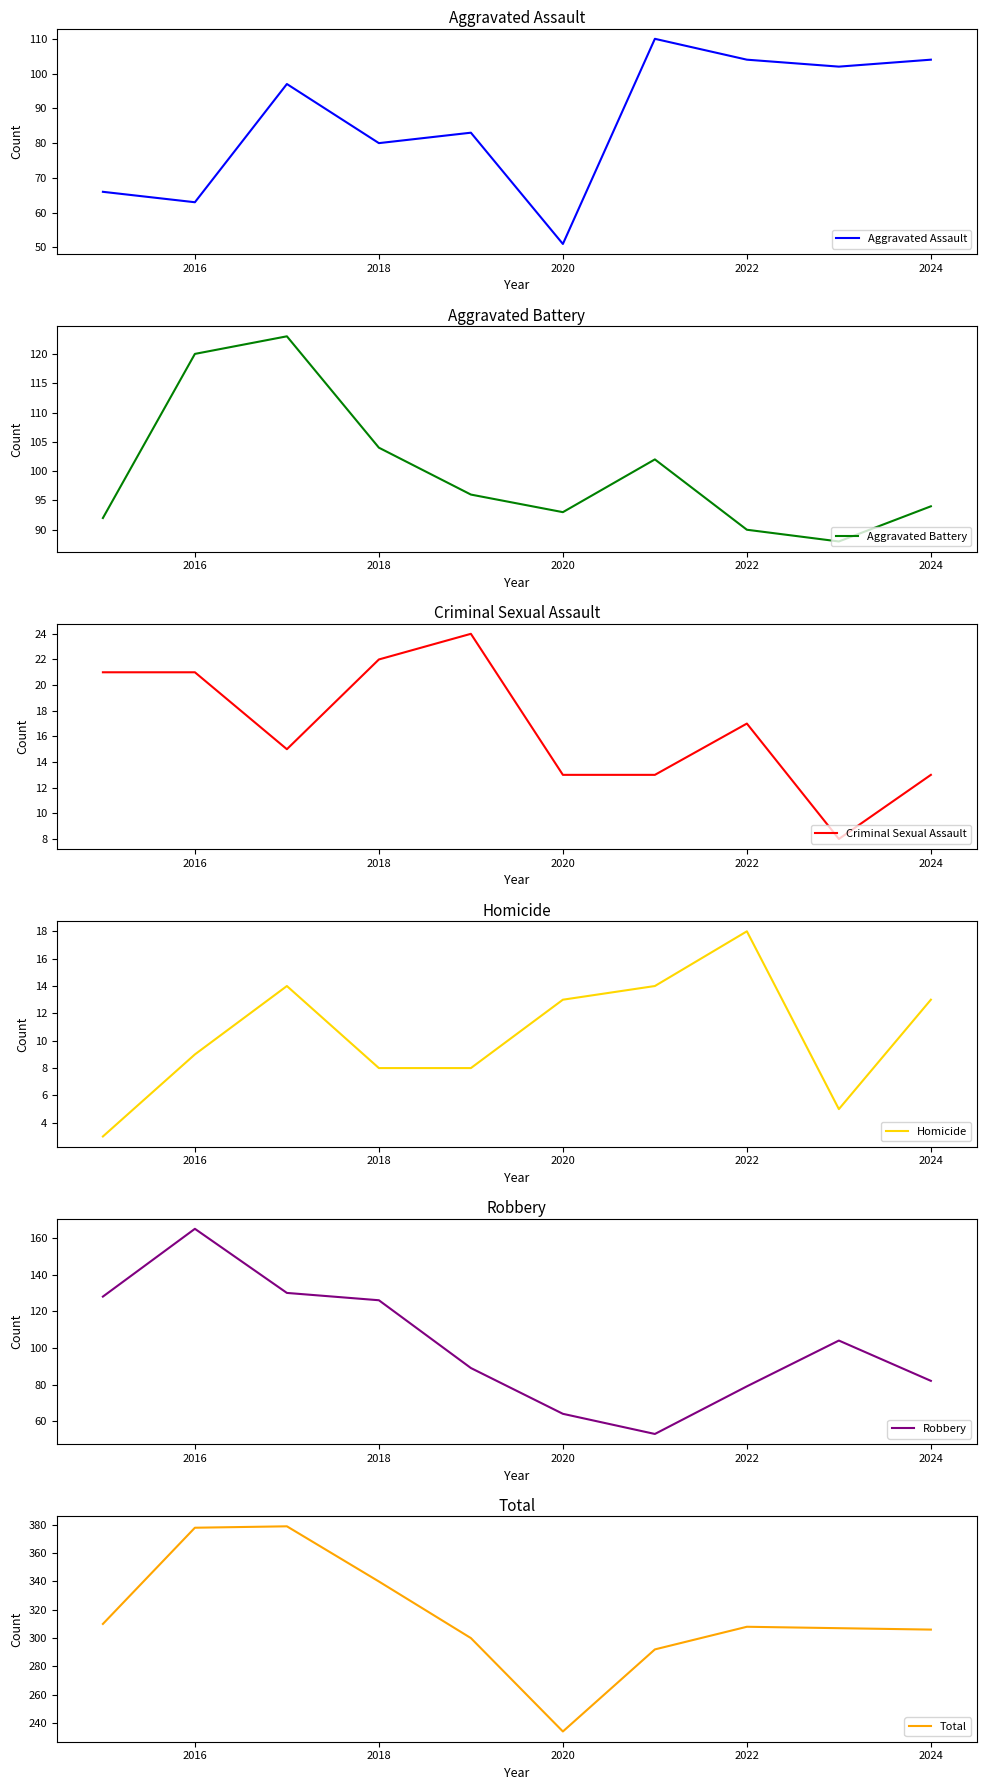

What is the greatest value displayed?

379